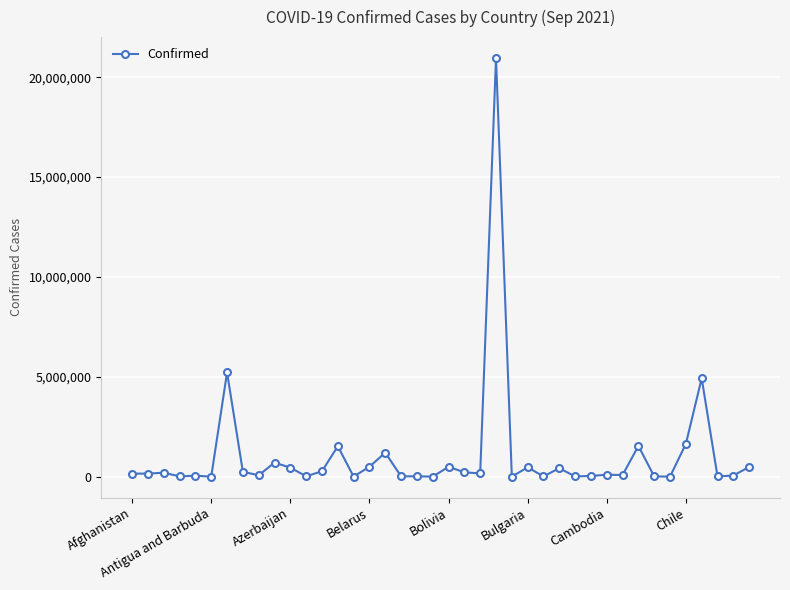

What is the average value?

1062347